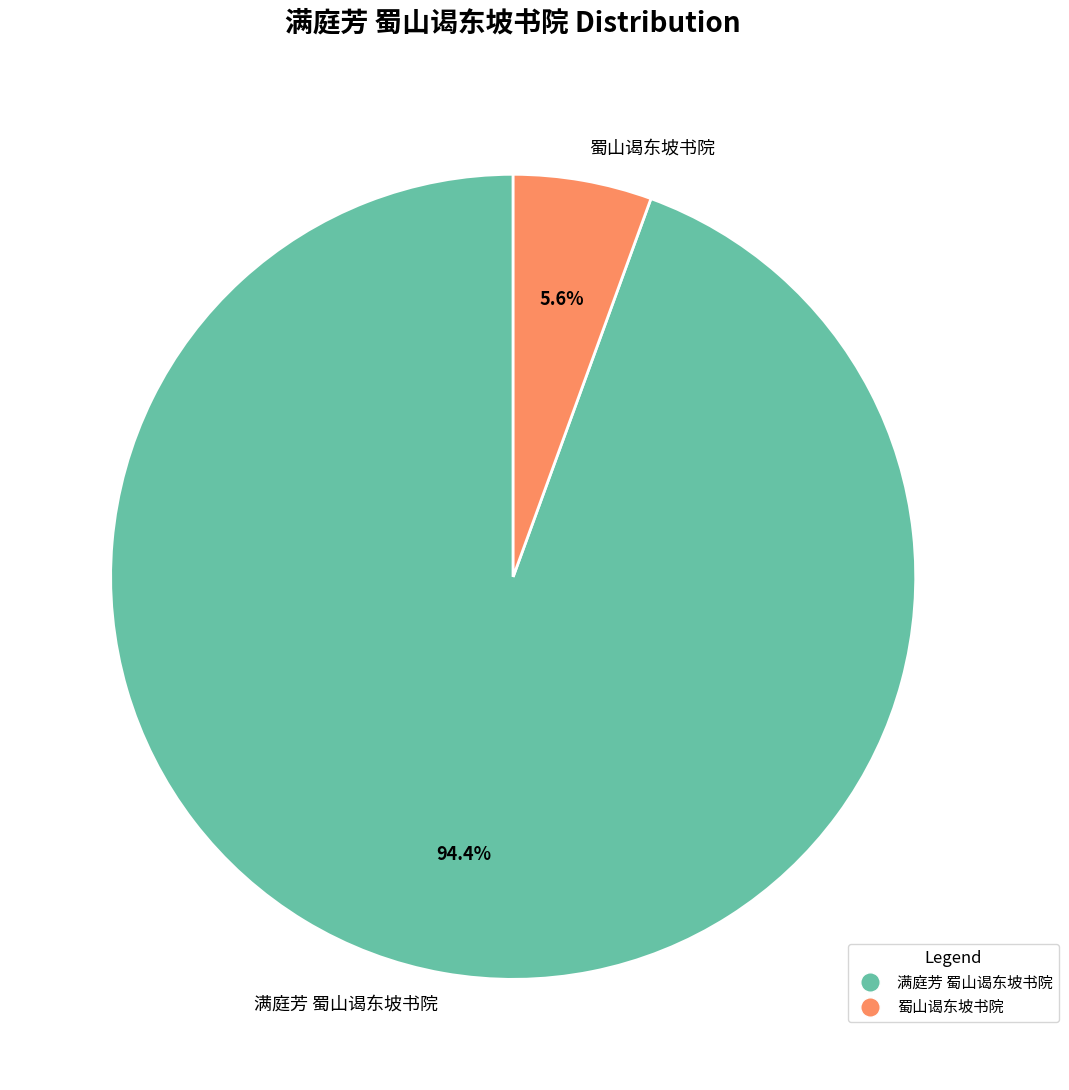

Does 满庭芳 蜀山谒东坡书院 account for over 50% of the chart?

Yes